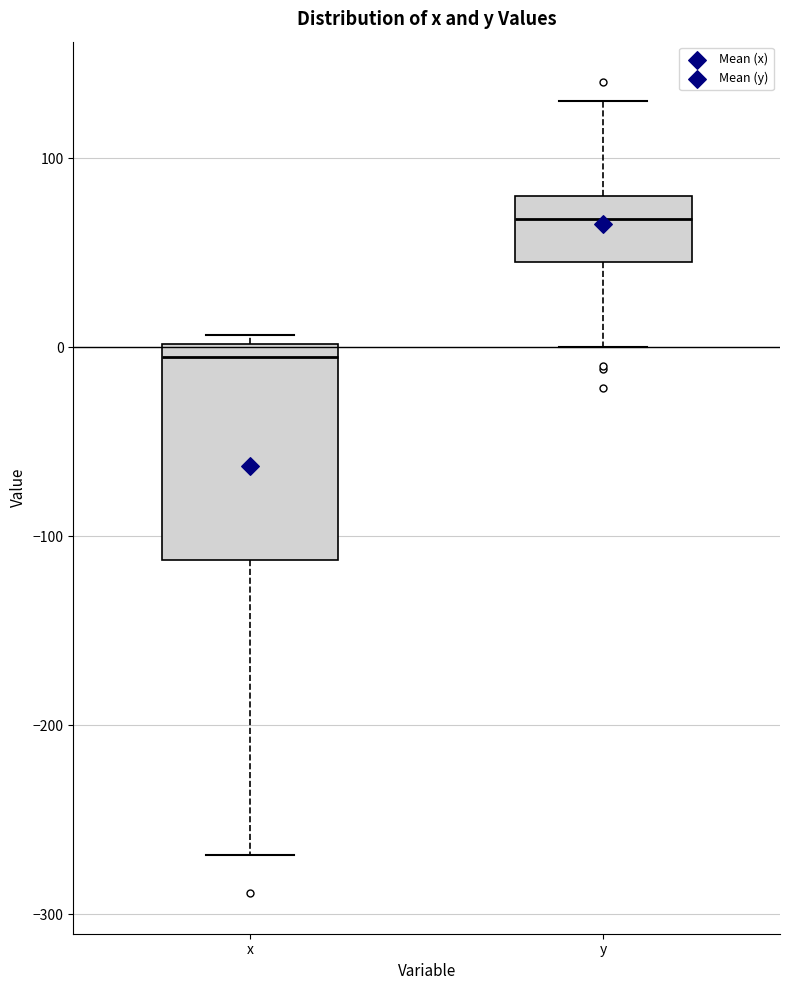

Reading left to right, read every box against the y-axis: the position of its median line, the range the box covers, and the ends of its whiskers. The values are not printed on the chart, so give them approximately, as read against the axis.

x: median -10, box -110 to 0, whiskers -270 to 10
y: median 70, box 50 to 80, whiskers 0 to 130